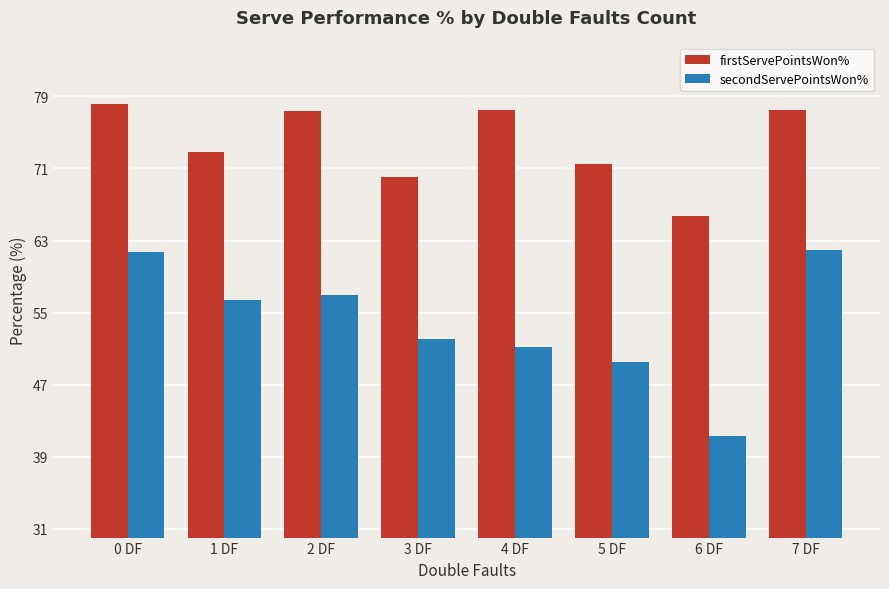

What is the average value of the secondServePointsWon% series?

53.9